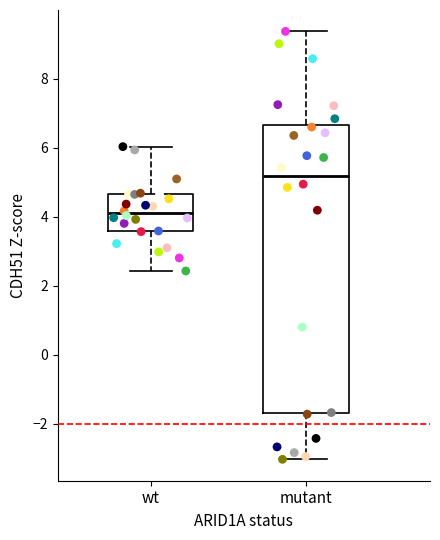

Where does the upper whisker of the box for mutant end on the y-axis? The values are not printed on the chart, so give them approximately, as read against the axis.

9.4